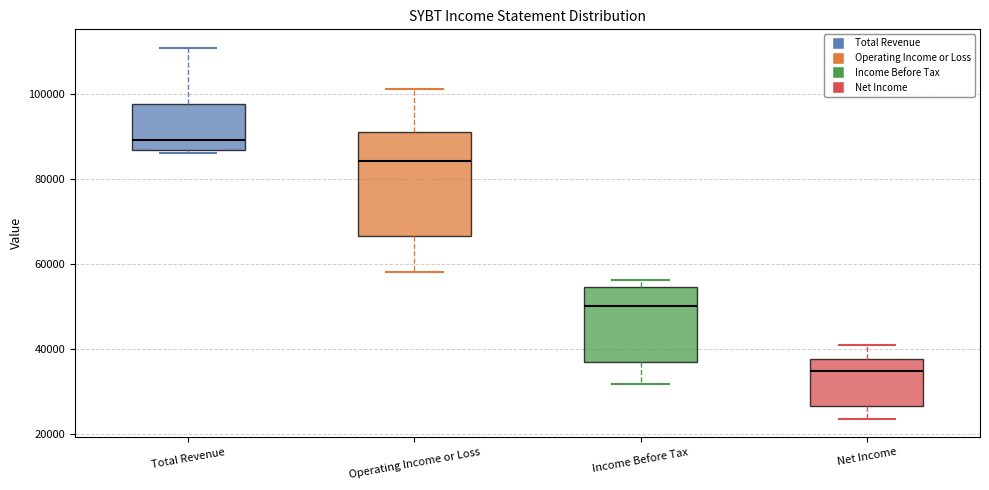

Which box's median line is the lowest?

Net Income